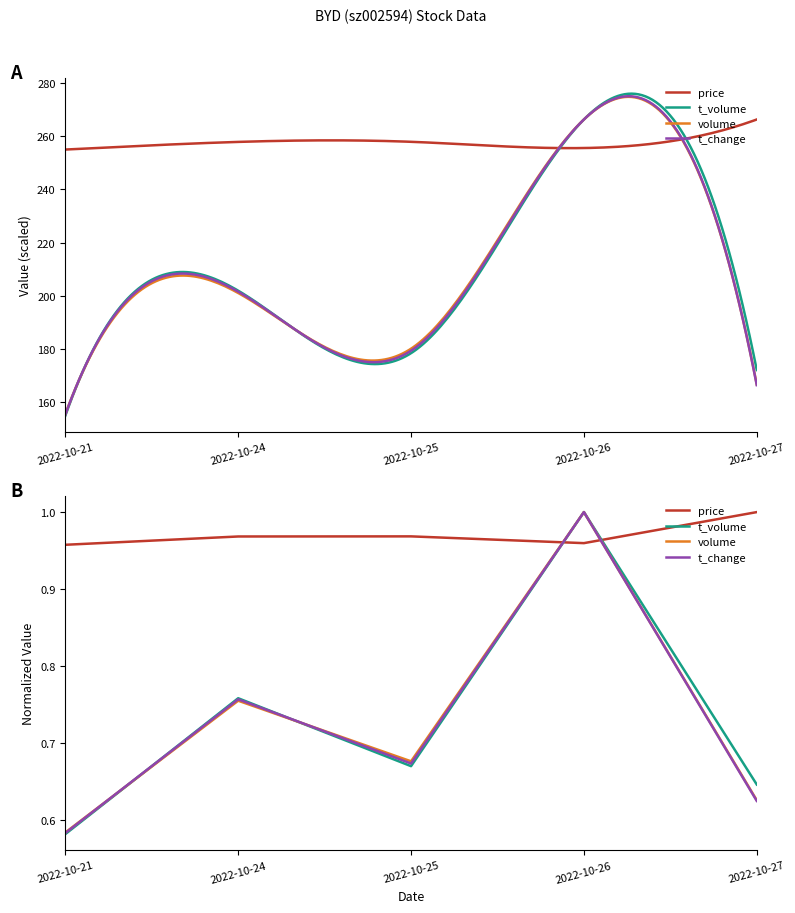

What is the value of the price point at the 1st from the left?

1.0